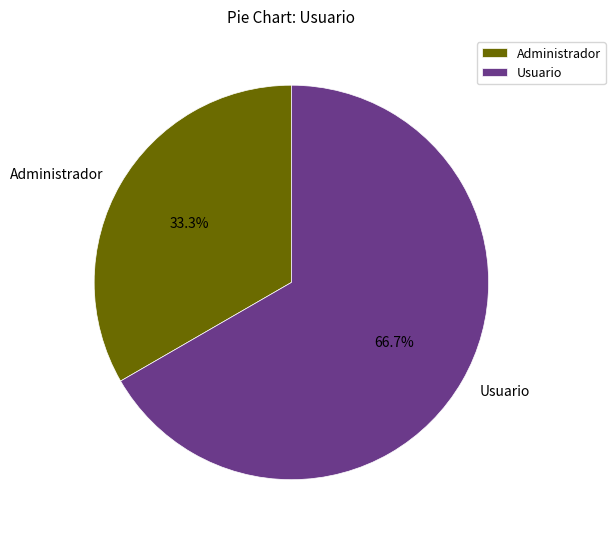

To the nearest percent, what percentage of the pie is Administrador?

33%